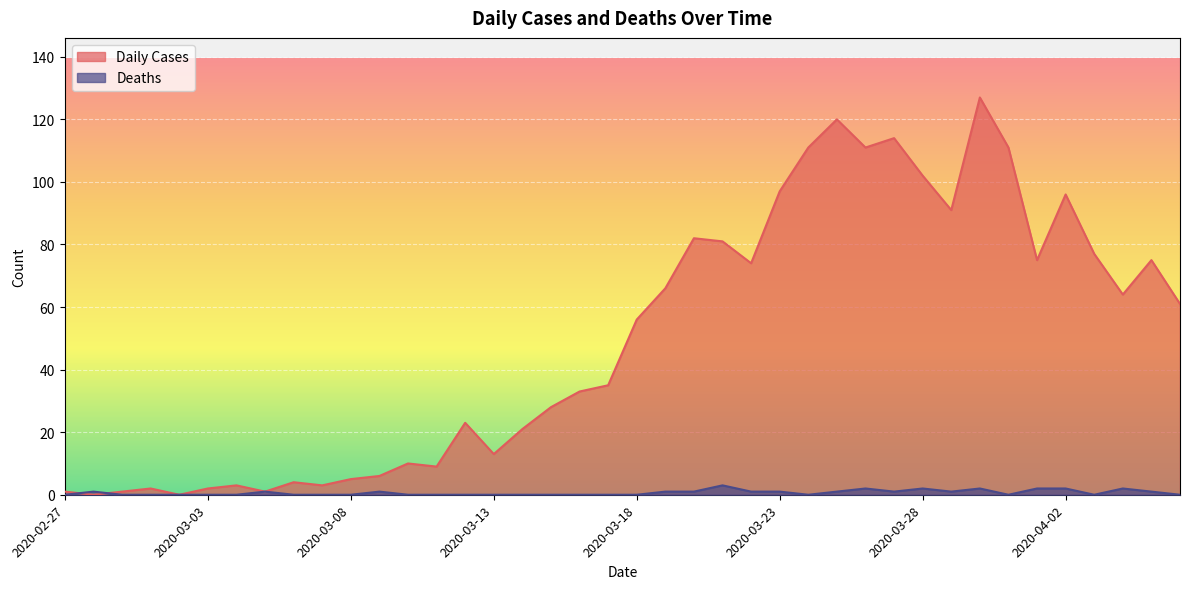

How many lines are shown in the chart?

2